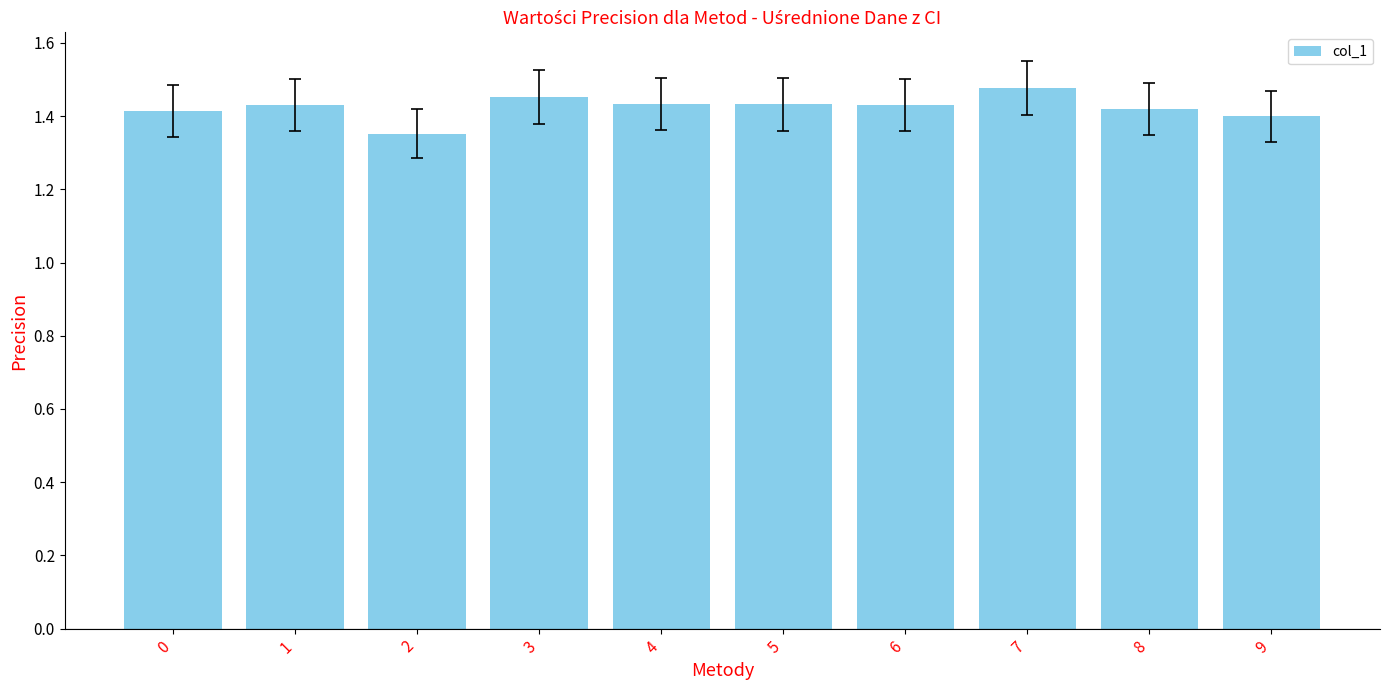

True or false: the data shows 1.4 at 1.

True